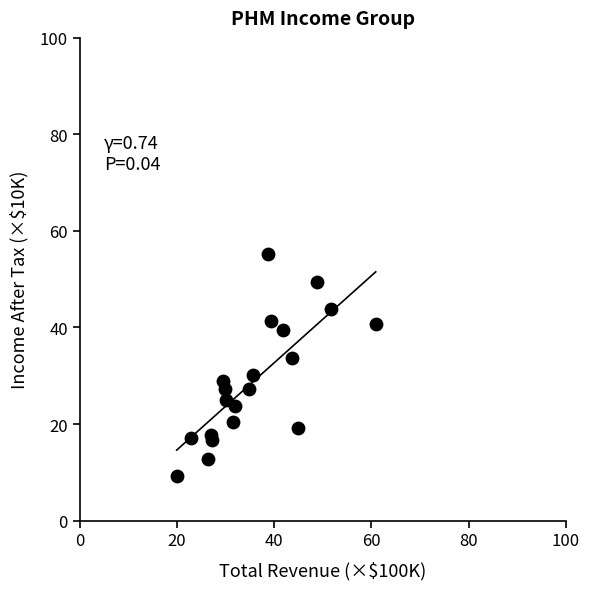

What is the range of Y values (max minus min)?

46.1